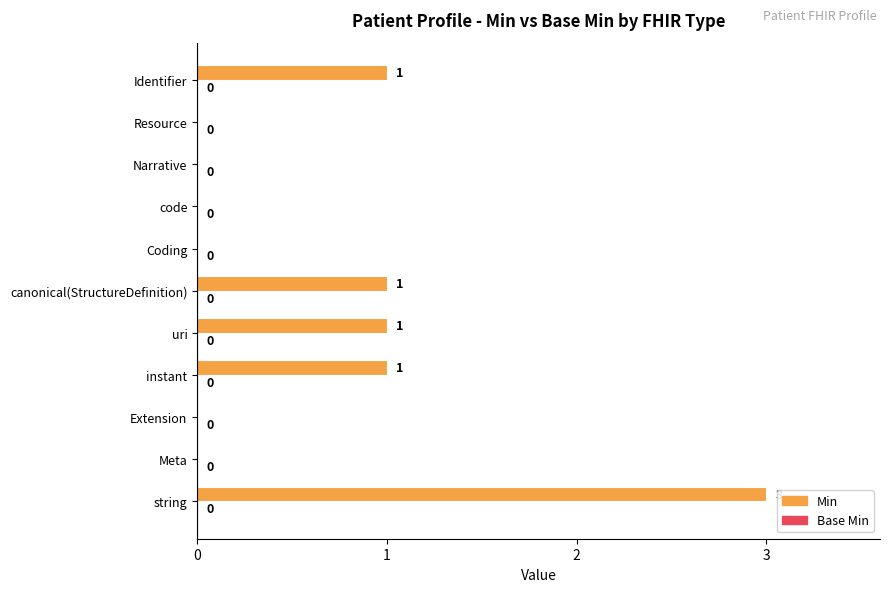

The value at code is -1. True or false?

False